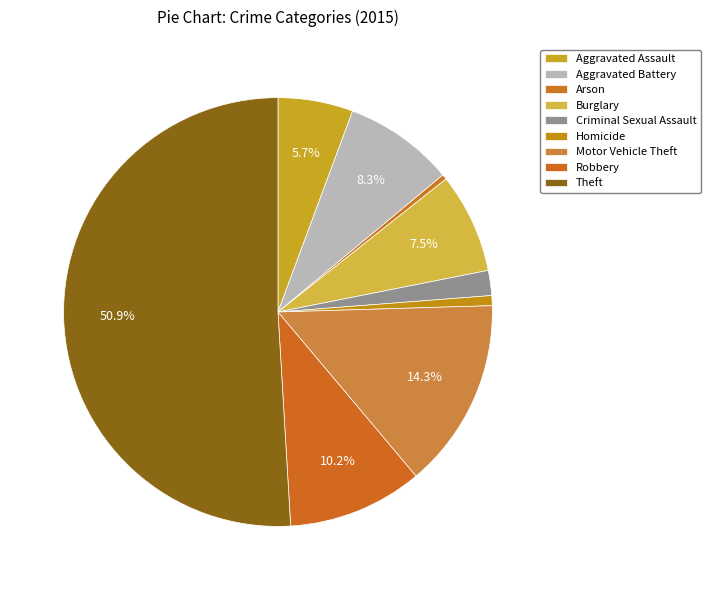

What percentage is the Robbery slice, to the nearest percent?

10%